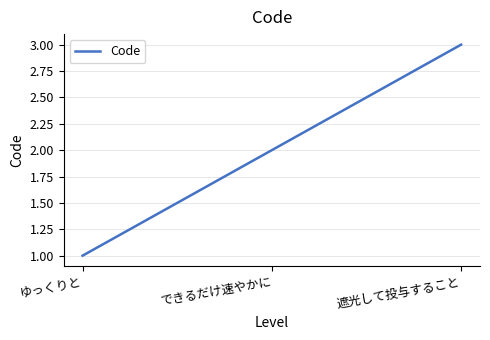

What is the difference between the second highest and minimum values?

1